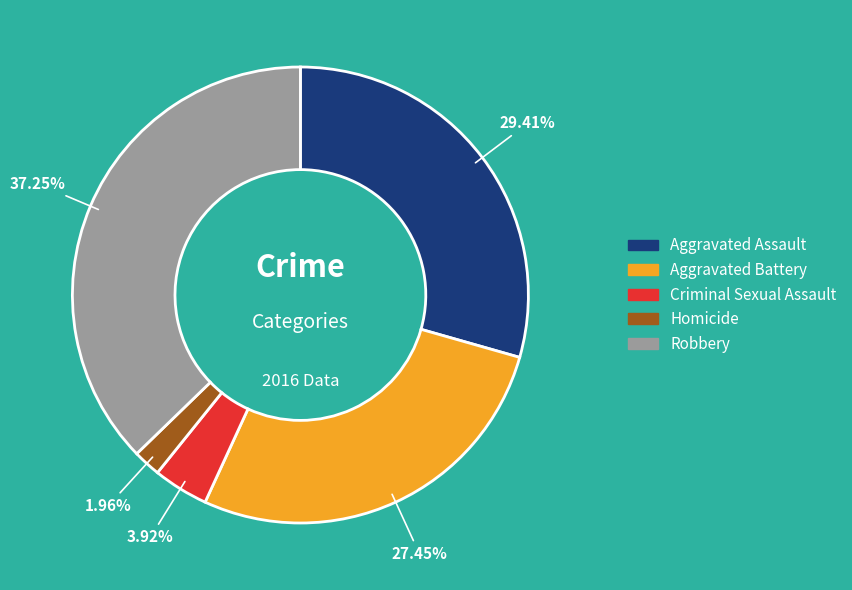

To the nearest percent, what portion does Criminal Sexual Assault represent?

4%